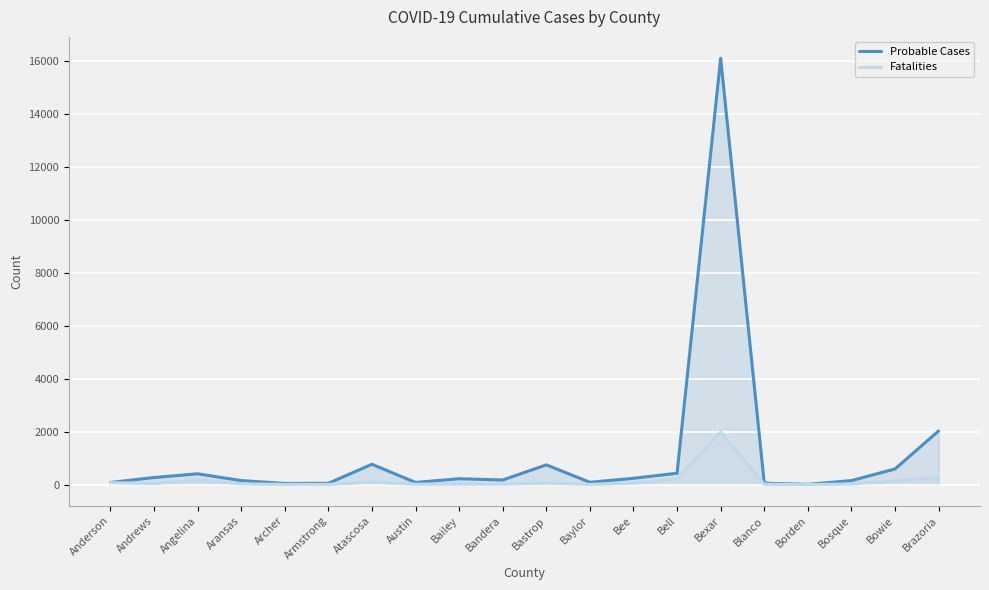

What is the difference between the second highest and second lowest values in the Probable Cases series?

1983